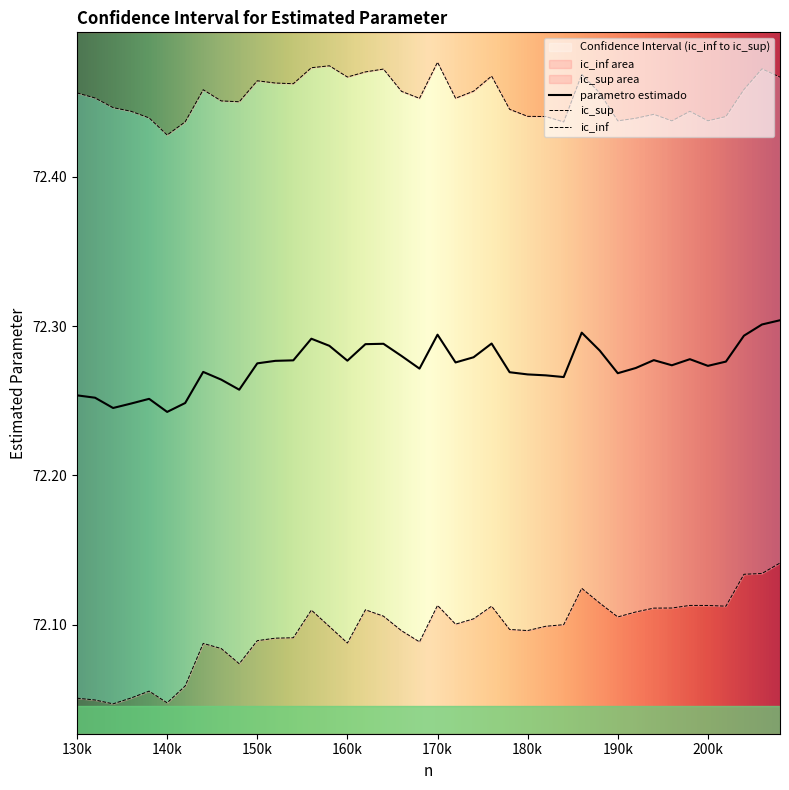

Is it true that parametro estimado equals 32.6 at 190k?

False